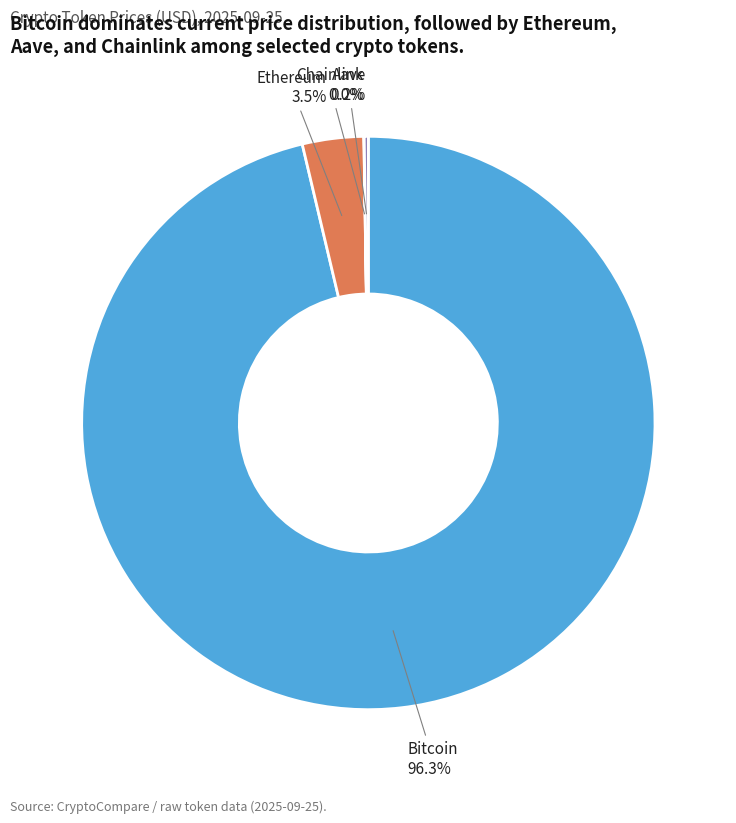

To the nearest percent, what is the average slice percentage?

25%